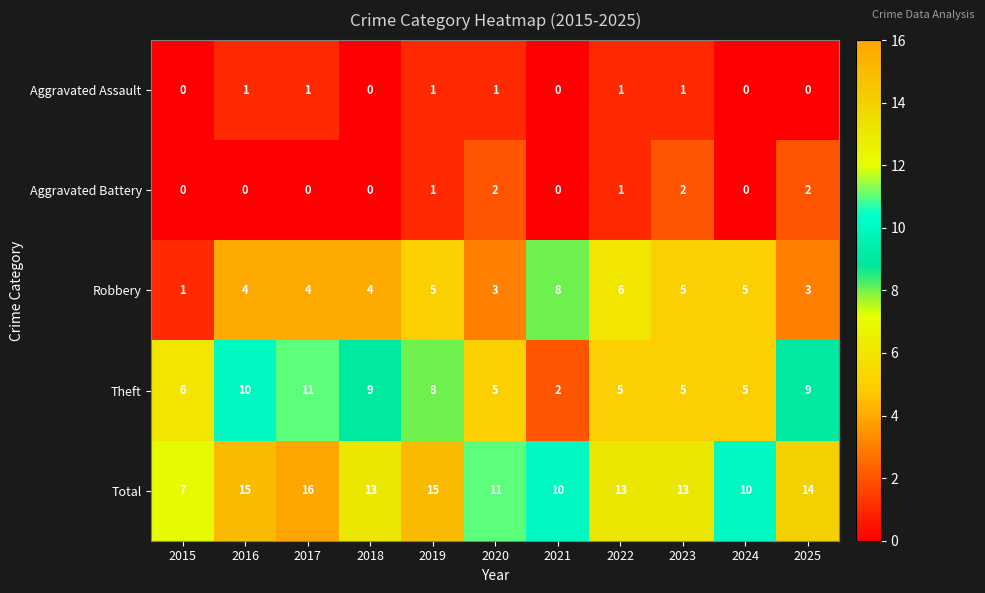

Count the Aggravated Battery values in the range 0 to 2.

11